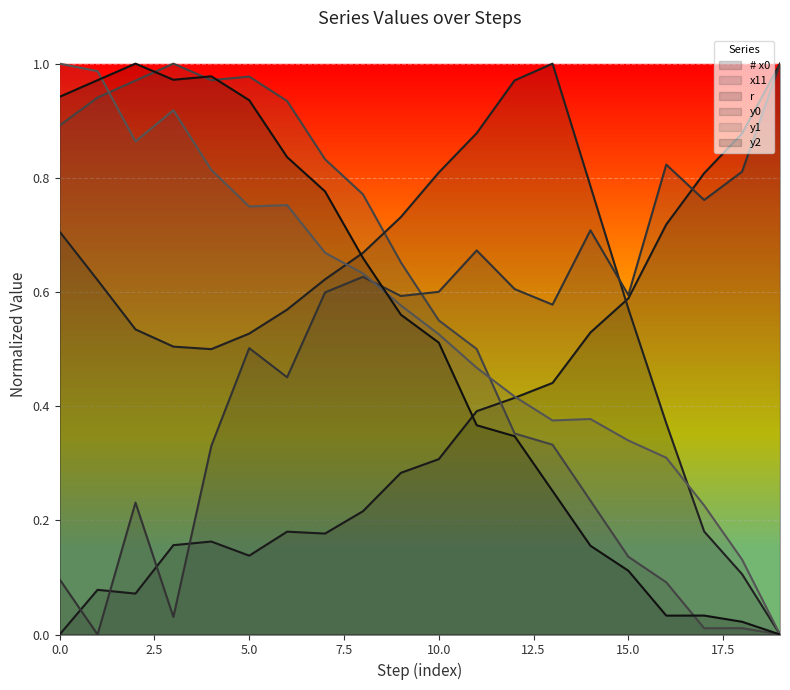

The value of y1 at 15.0 is 0.2. True or false?

False